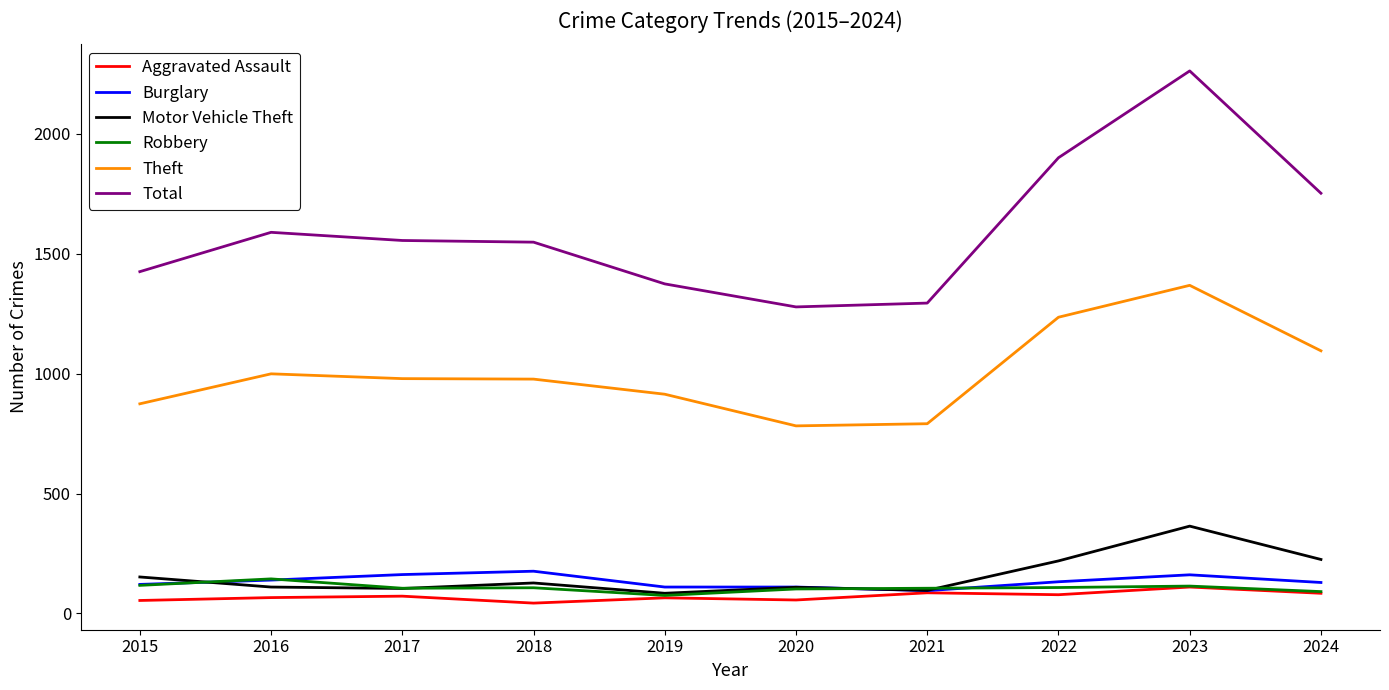

What is the difference between the maximum and minimum values in the Robbery series?

69